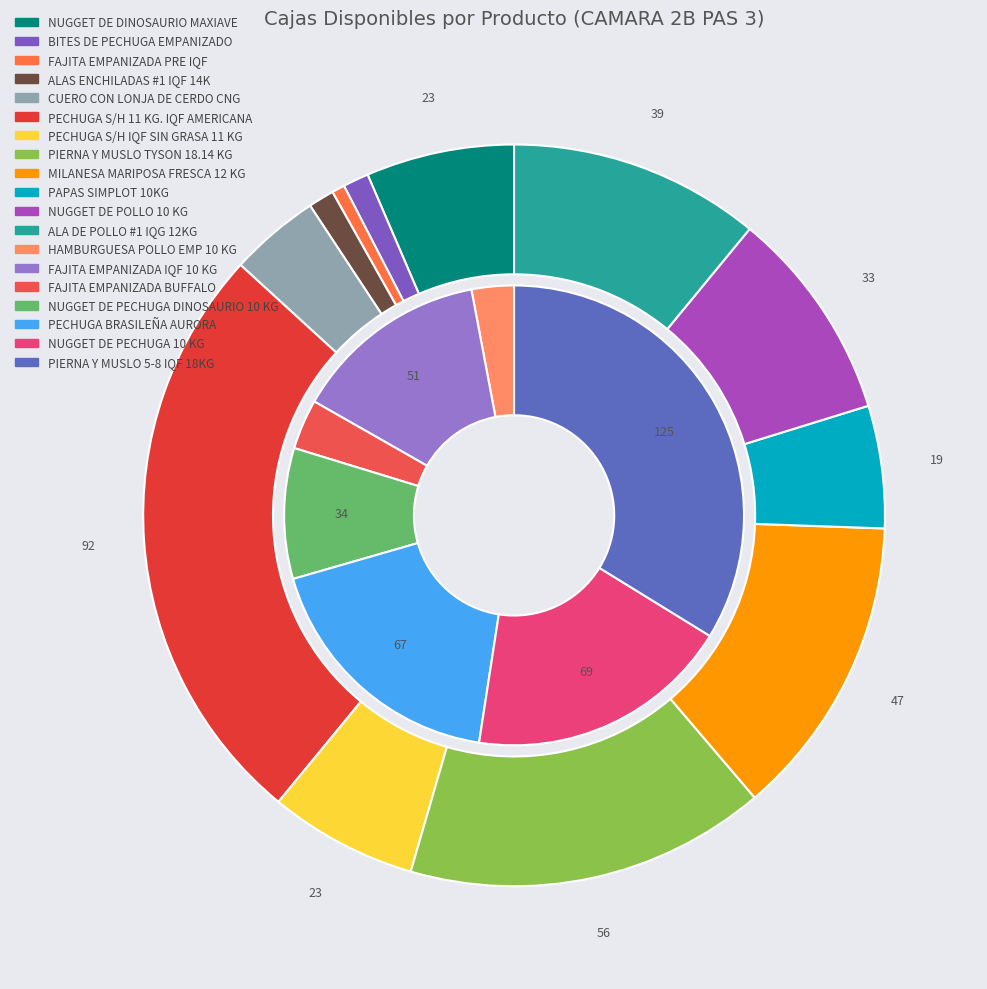

True or false: FAJITA EMPANIZADA PRE IQF accounts for 1% of the total.

True